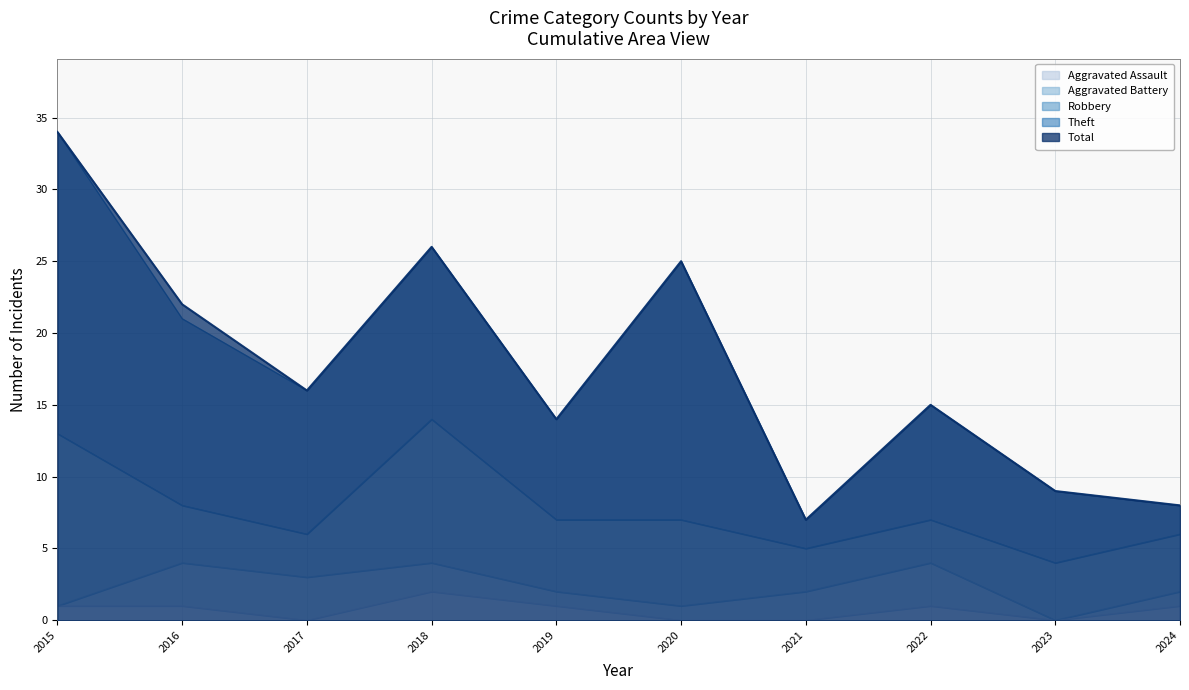

What is the value of the Total point at the 2nd from the left?

22